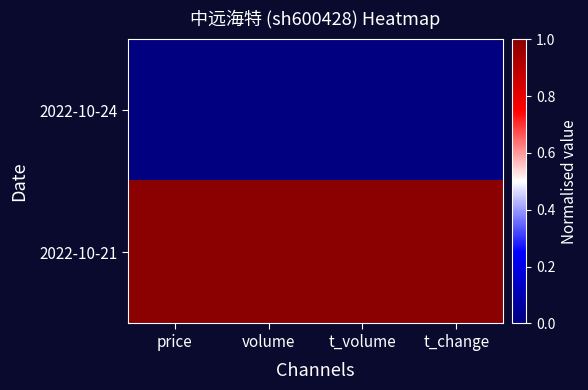

Reading right to left, list all the values displayed in this chart.

2022-10-24: t_change=0	t_volume=0	volume=0	price=0
2022-10-21: t_change=1	t_volume=1	volume=1	price=1